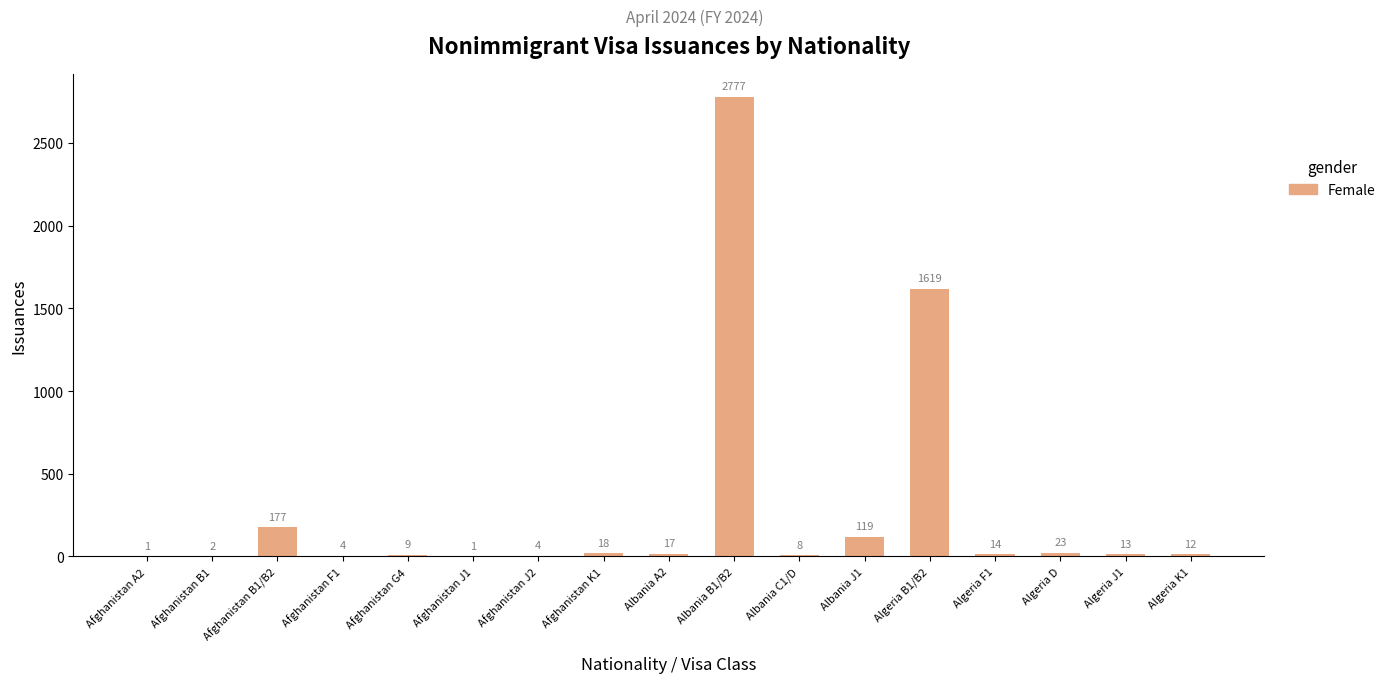

Where is the data nearest to the value 1389?

Algeria B1/B2